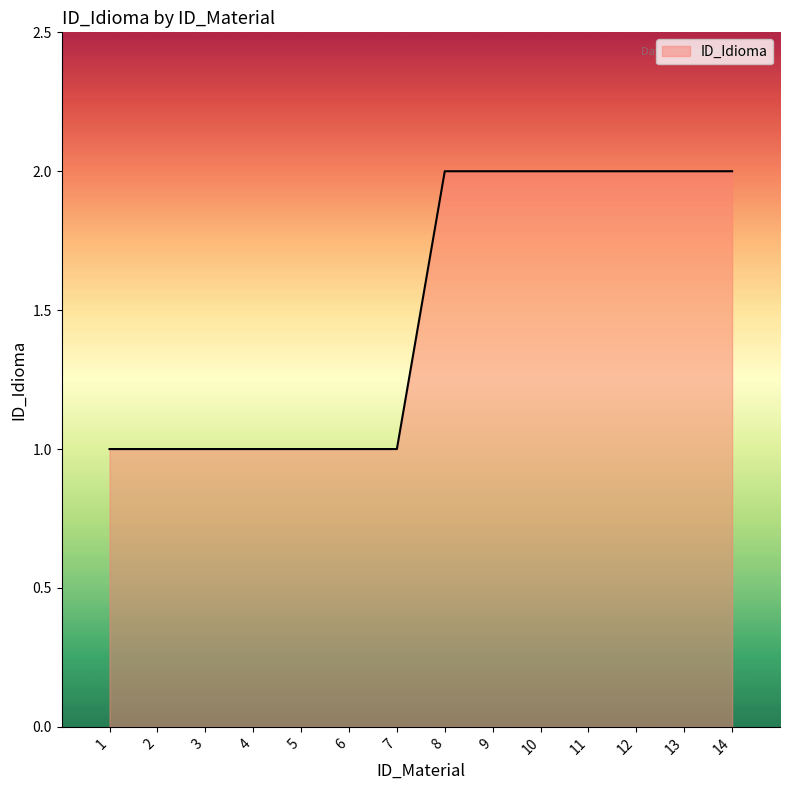

Which has a higher value, 10 or 5?

10